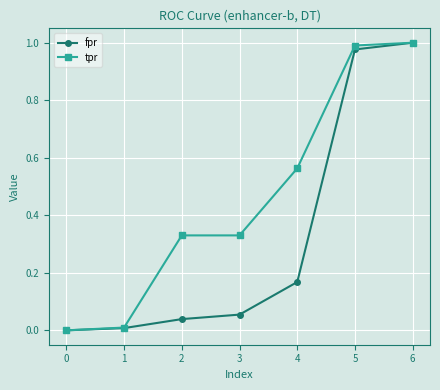

Which series has the largest total across all categories?

tpr